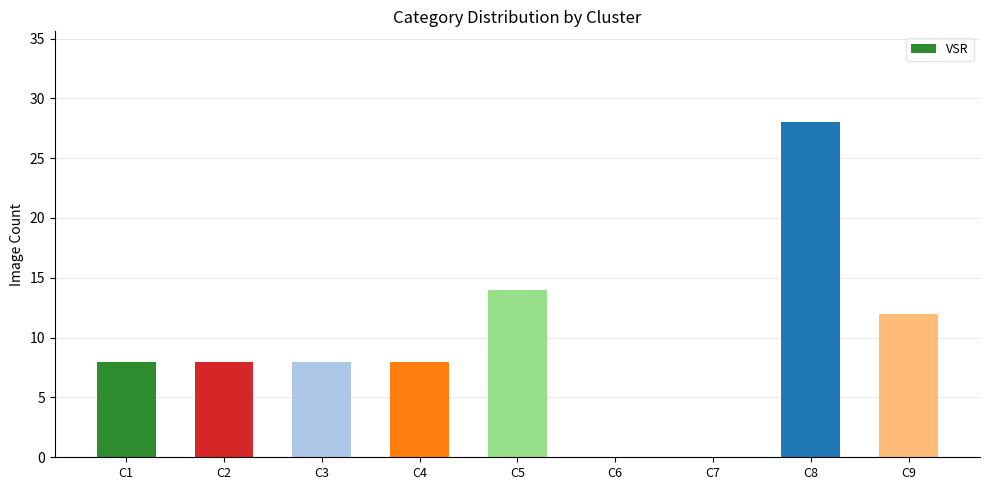

What is the sum of the values at C4 and C3?

16